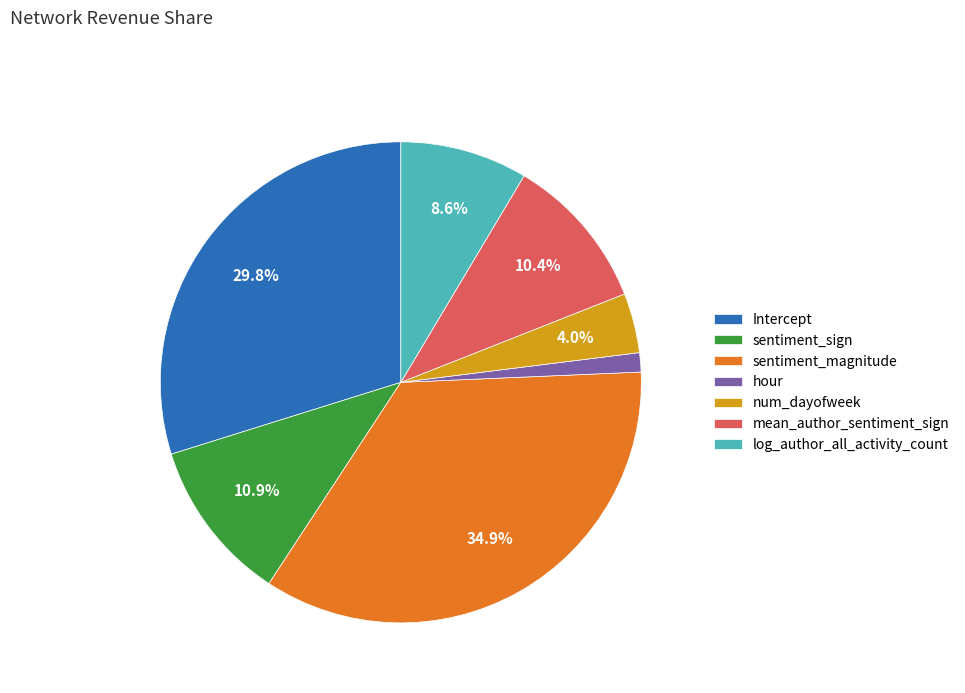

Does mean_author_sentiment_sign account for over 50% of the chart?

No